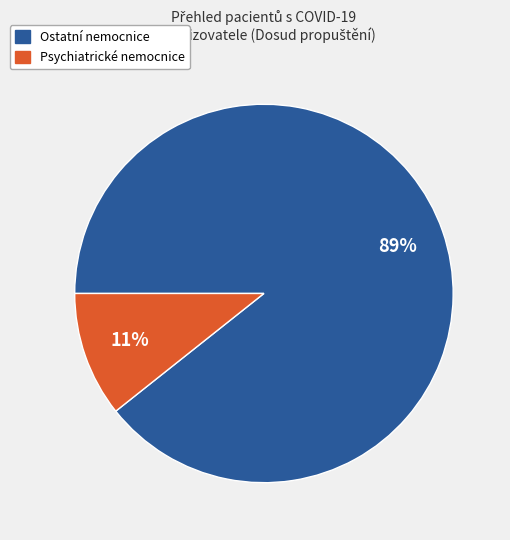

Is there a majority slice in this chart?

Yes